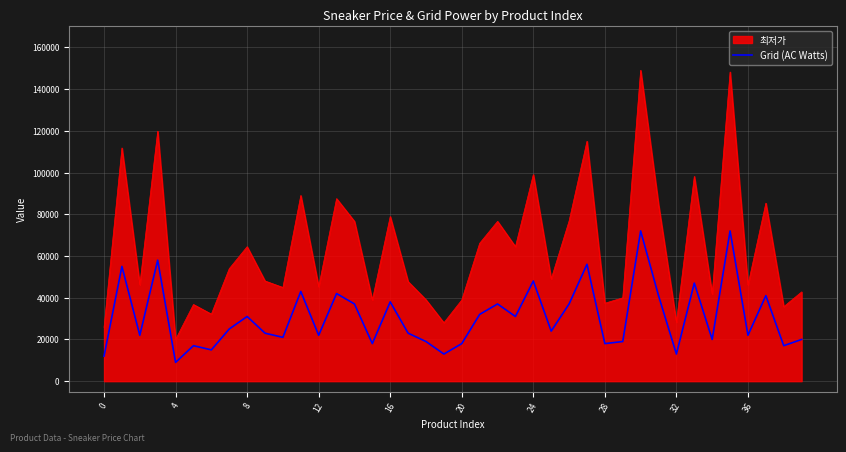

List the series in order of their peak value, highest first.

최저가, Grid (AC Watts)